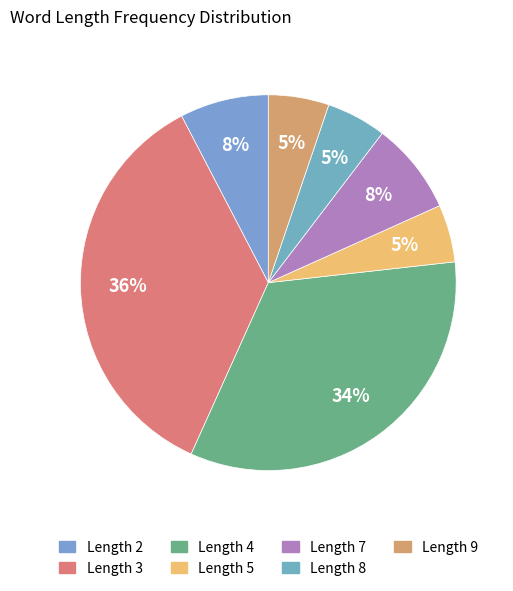

Count the number of slices in the pie.

7